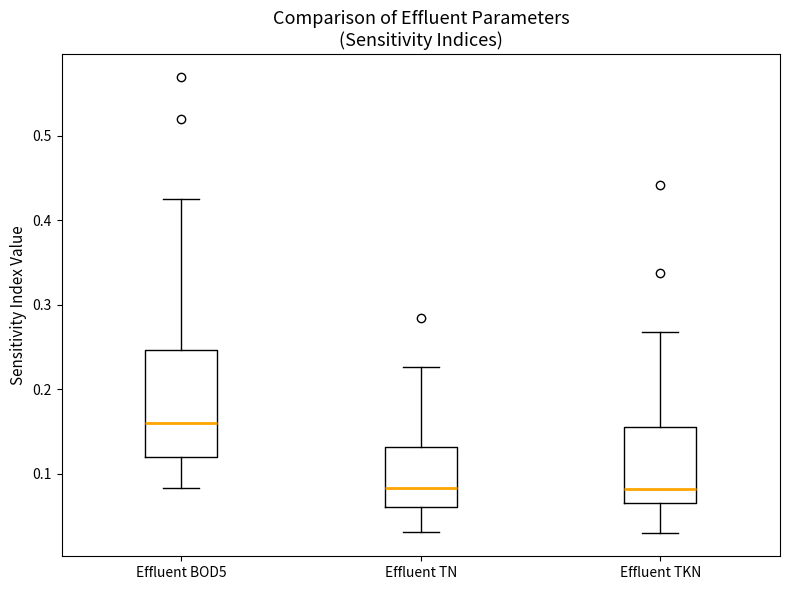

Where is the lower edge of the box for Effluent TN on the y-axis? The values are not printed on the chart, so give them approximately, as read against the axis.

0.06